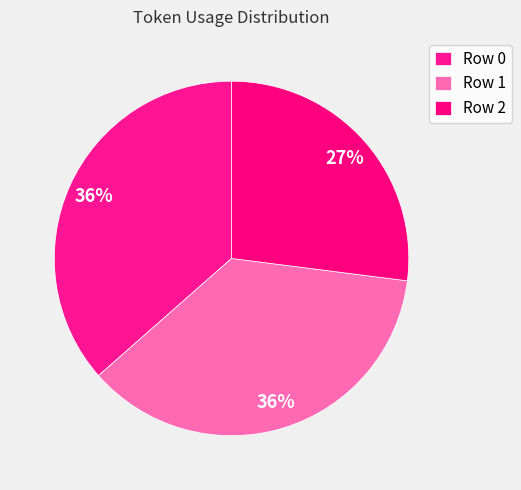

To the nearest percent, what is the difference between the largest and smallest slice percentages?

9%